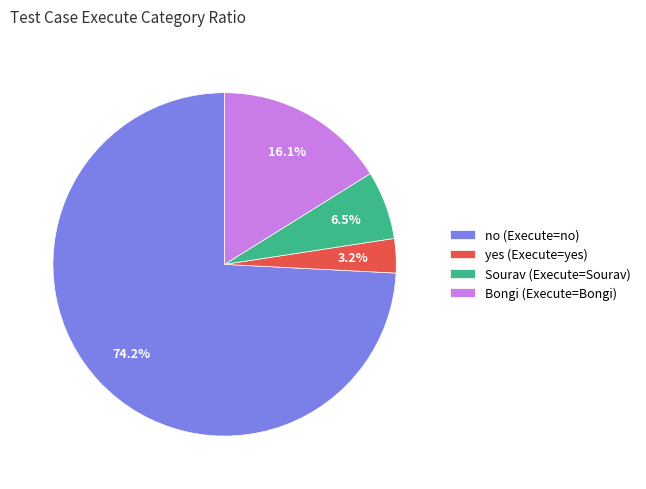

To the nearest percent, what percentage of the pie is yes?

3%